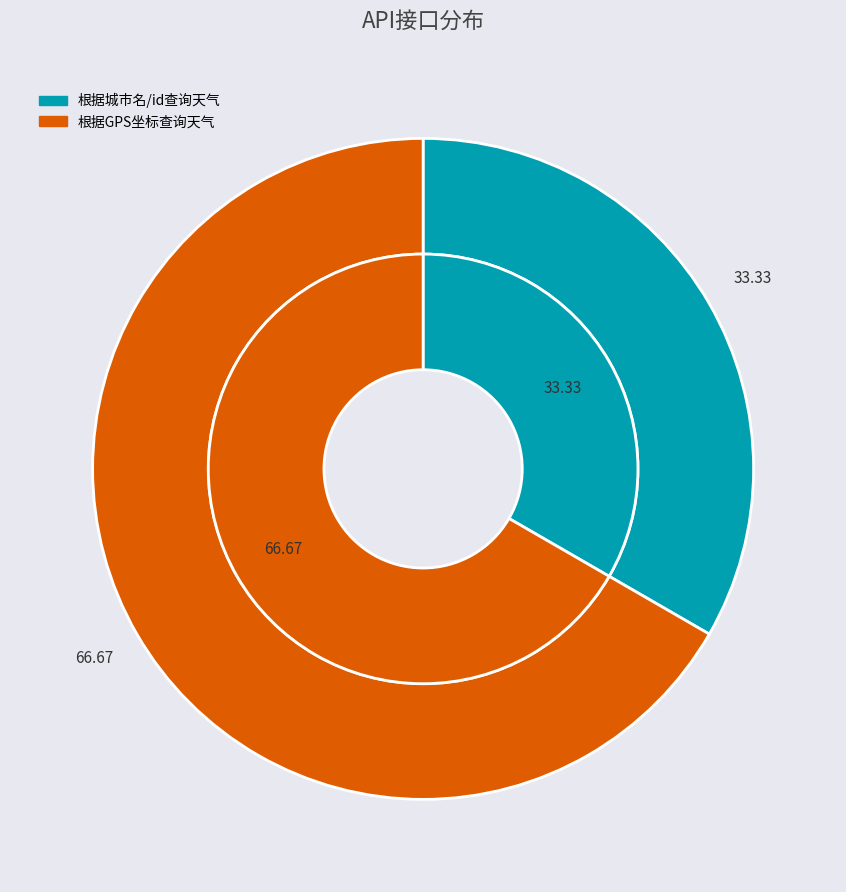

Rank the categories by value from lowest to highest.

根据城市名/id查询天气, 根据GPS坐标查询天气